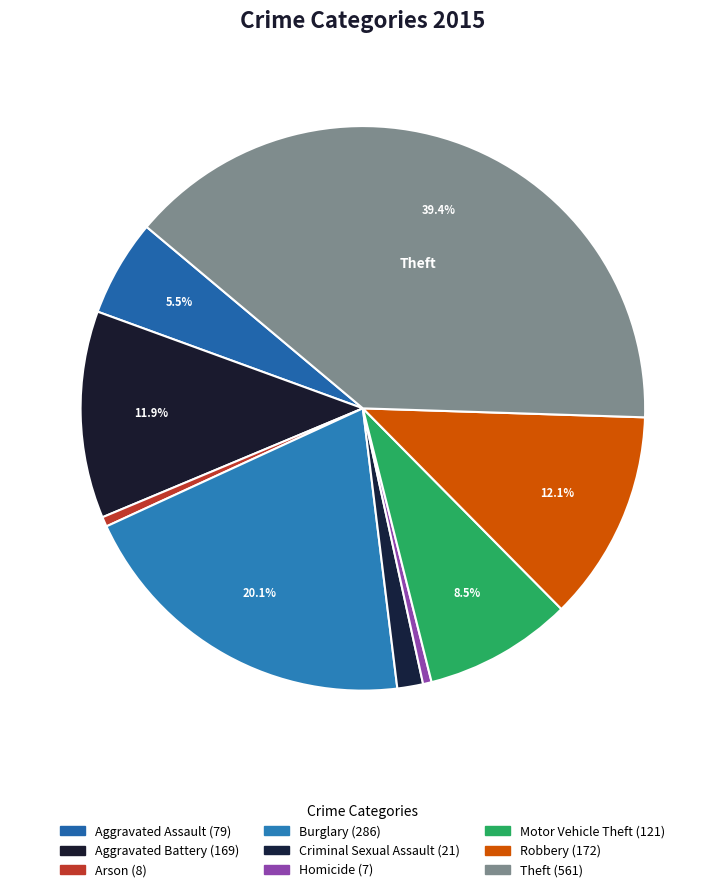

Count the number of slices in the pie.

9